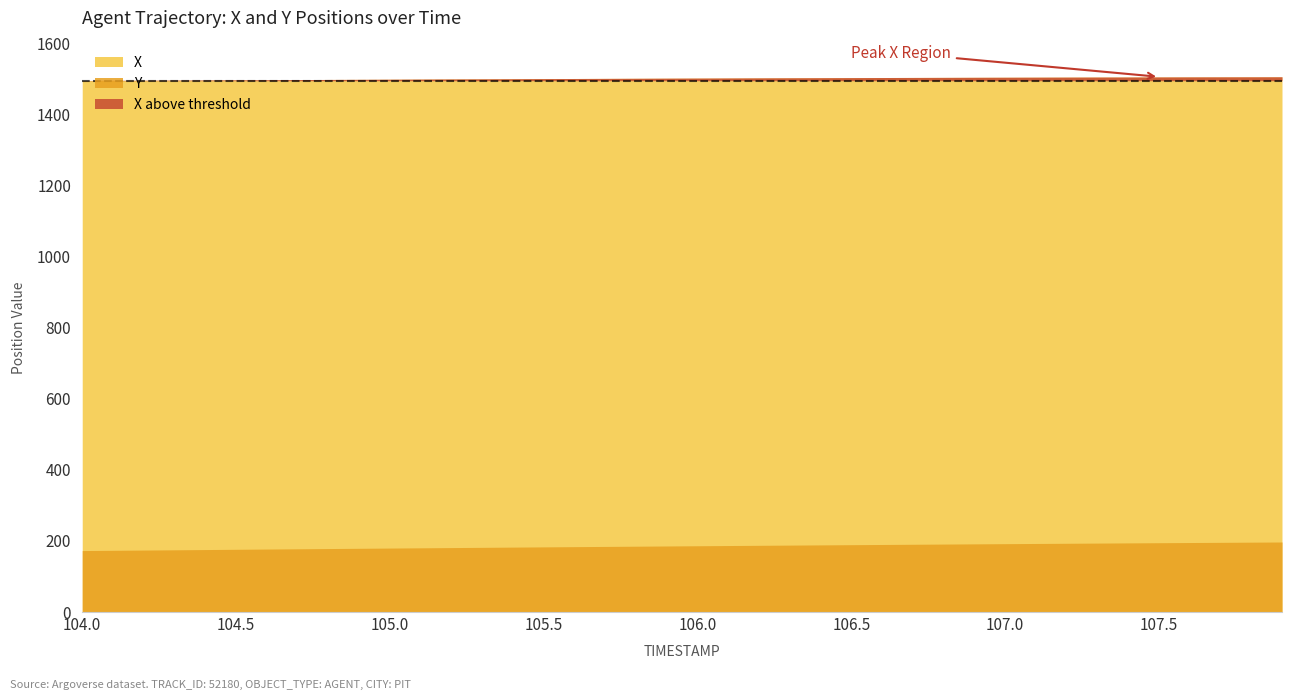

What is the highest value of the Y series?

197.0